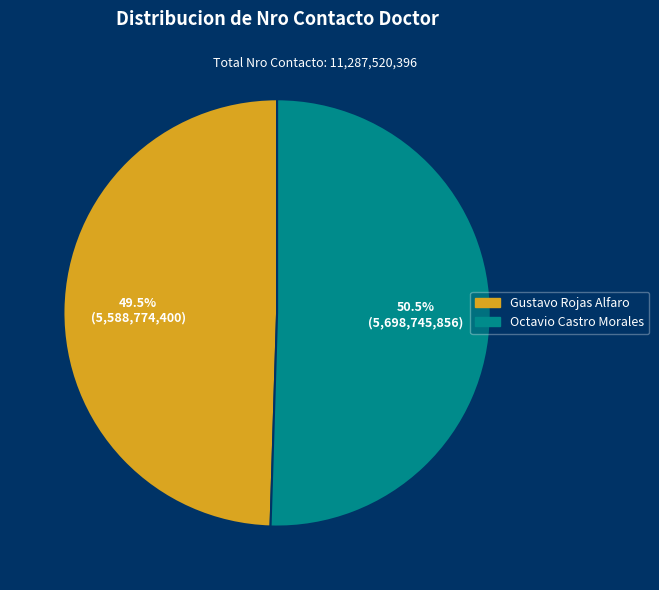

Does Octavio Castro Morales account for over 50% of the chart?

Yes